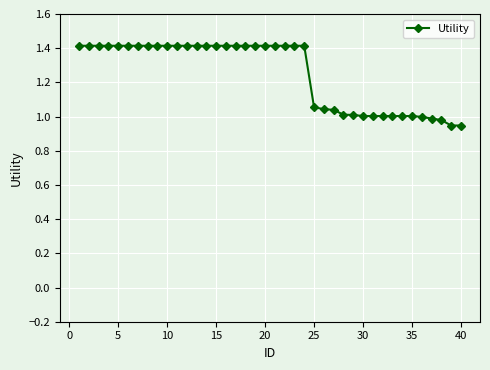

What is the greatest value displayed?

1.4